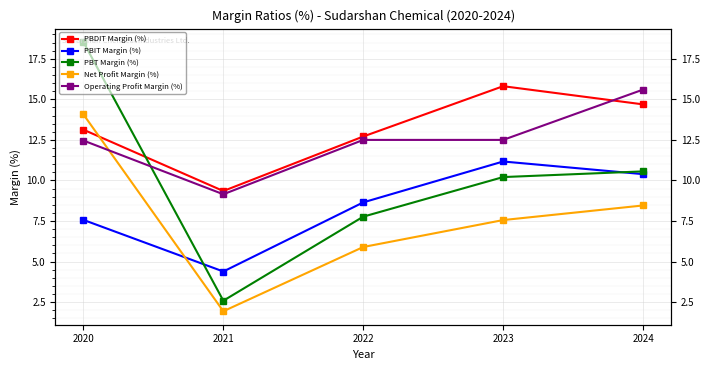

Is it true that Operating Profit Margin (%) equals 20.7 at 2024?

False